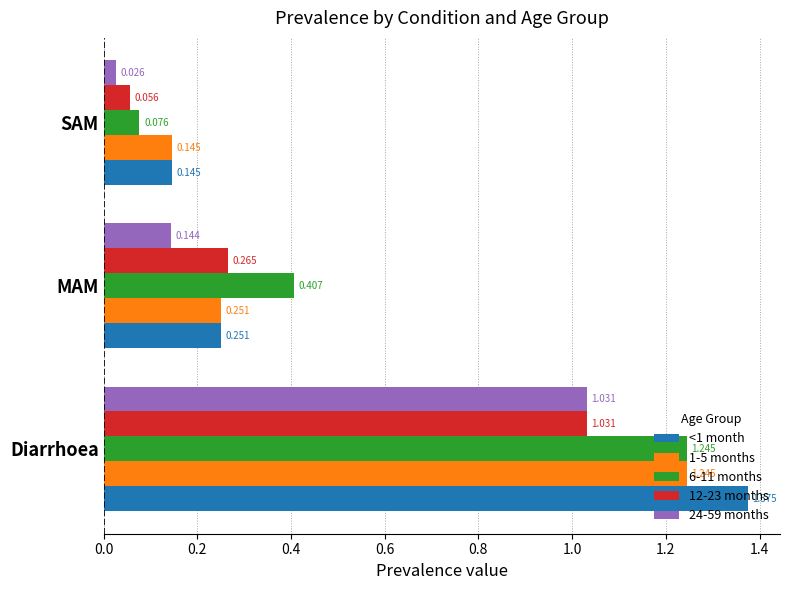

Where is 1-5 months nearest to the value 0?

SAM